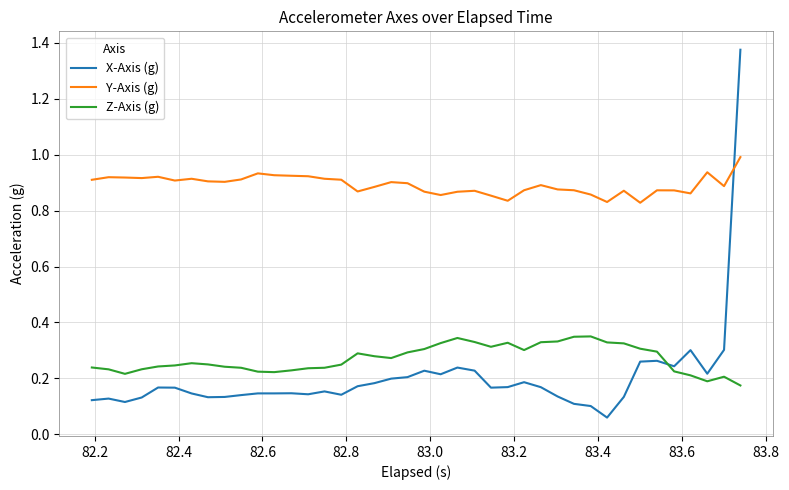

Rank the series by their maximum value, from highest to lowest.

X-Axis (g), Y-Axis (g), Z-Axis (g)